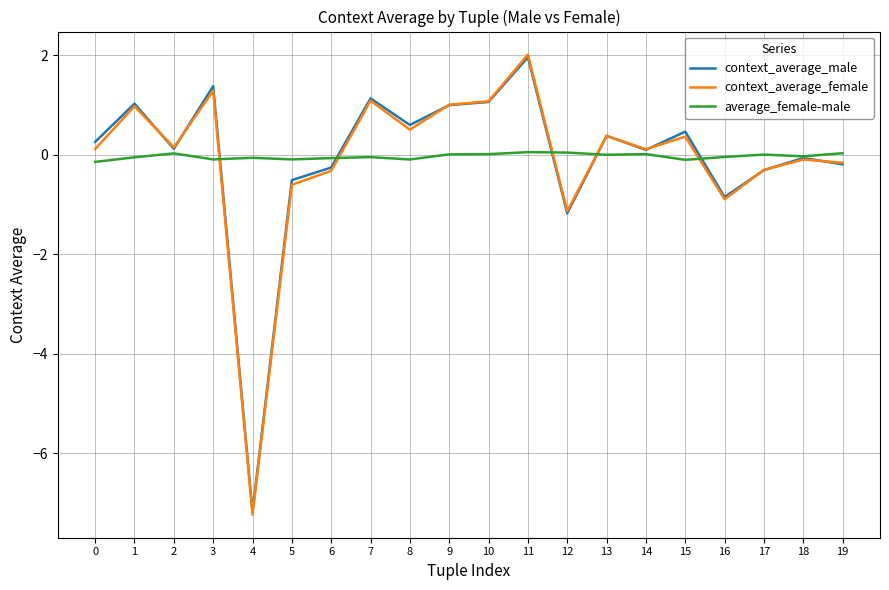

How many values in the context_average_male series exceed 0?

12